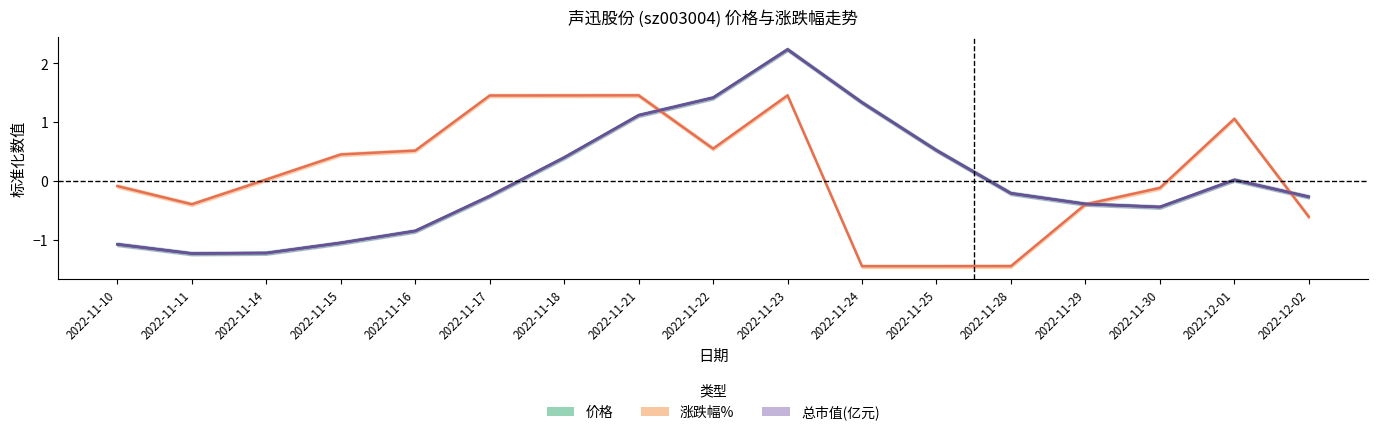

How many values in the 涨跌幅% series are below 0?

8